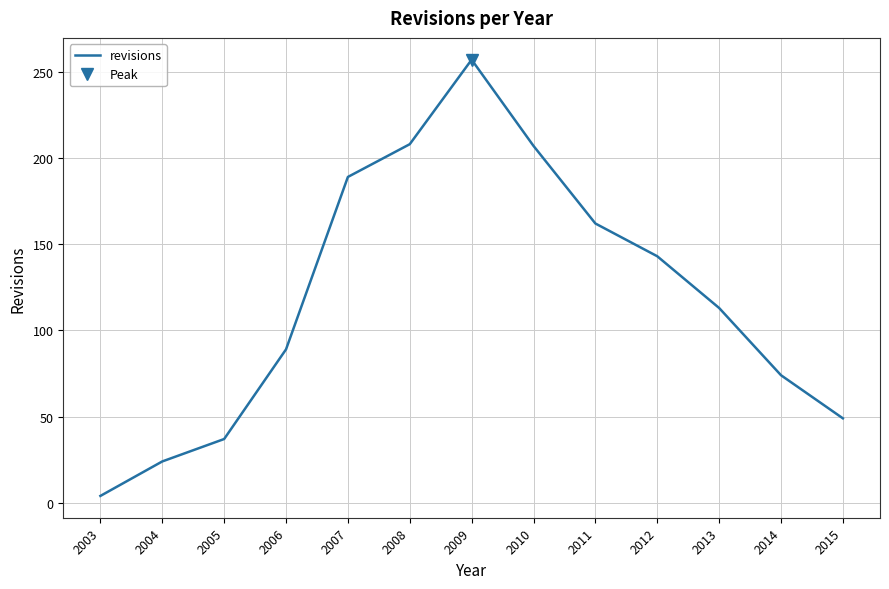

List the labels in order of value, smallest first.

2003, 2004, 2005, 2015, 2014, 2006, 2013, 2012, 2011, 2007, 2010, 2008, 2009